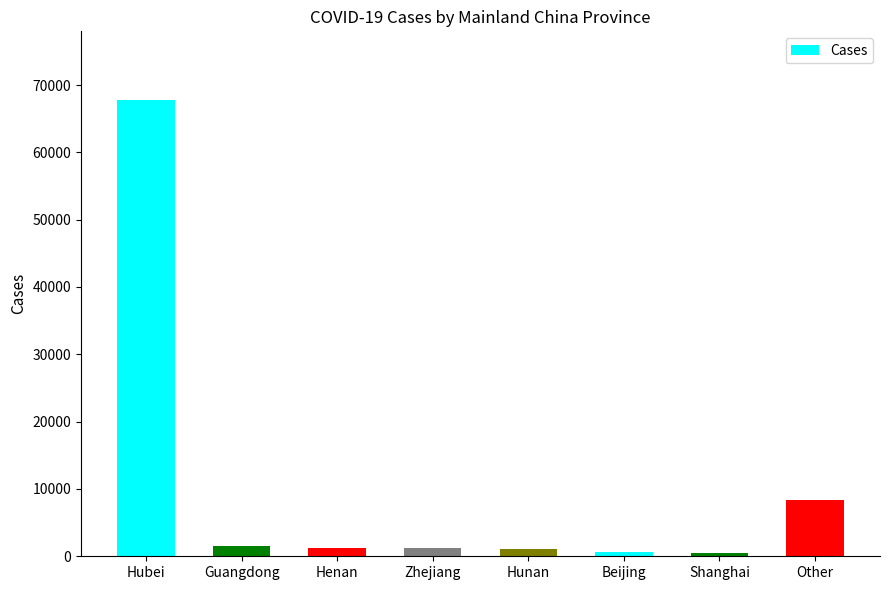

Is it true that the value at Hunan is 1018?

True